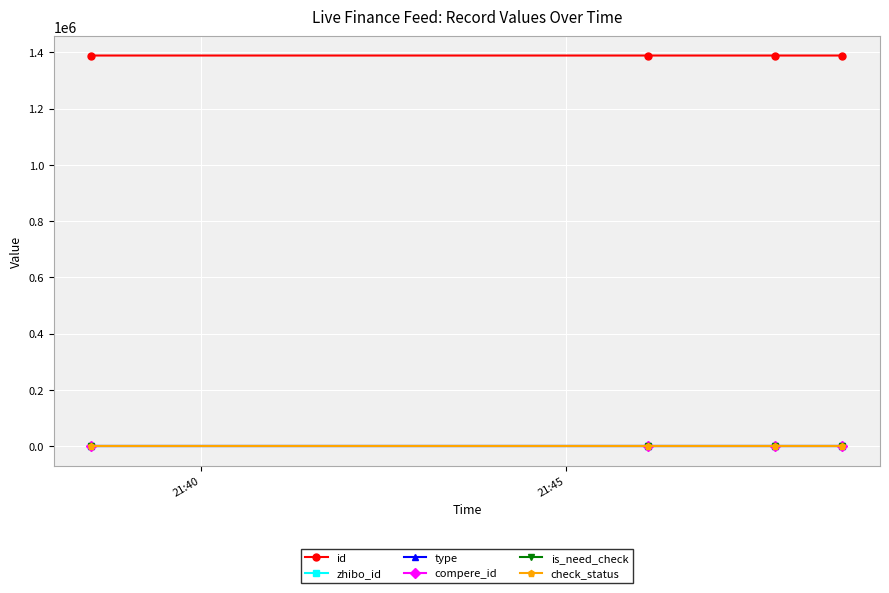

Does the chart have visible grid lines?

Yes